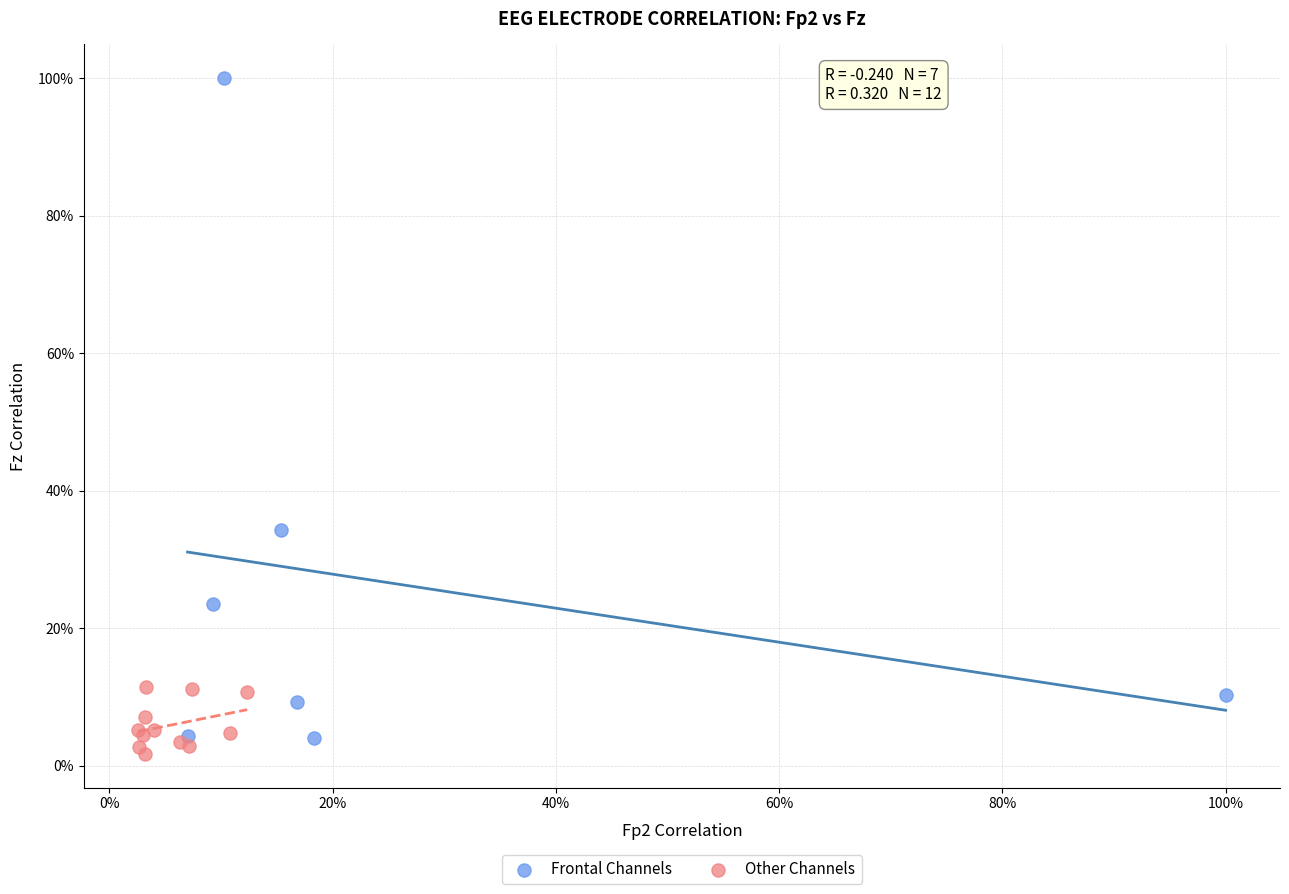

What are all the series names shown in the legend?

Frontal Channels, Other Channels